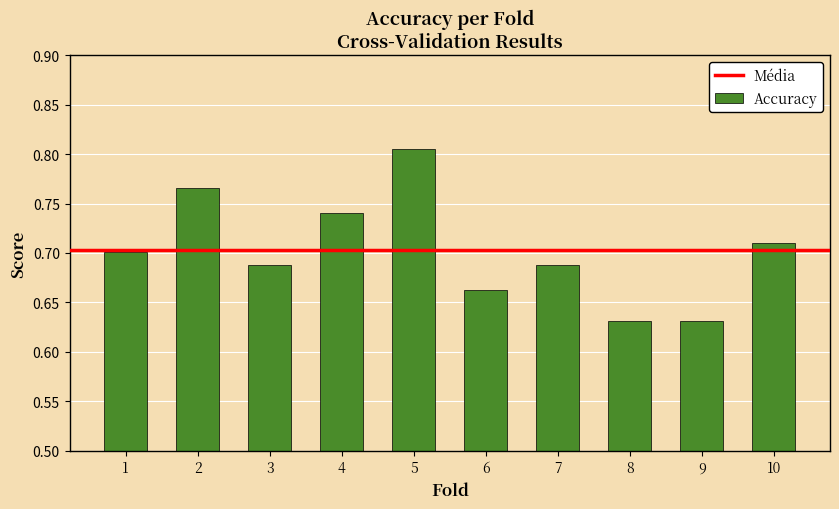

Which label corresponds to the largest value in the chart?

5